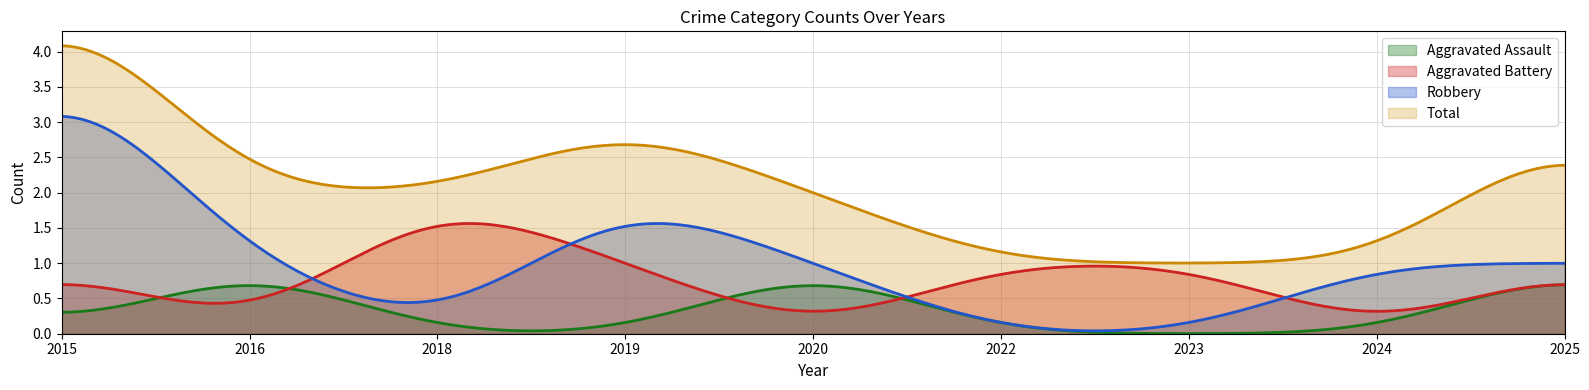

Rank the series by their maximum value, from highest to lowest.

Total, Robbery, Aggravated Battery, Aggravated Assault